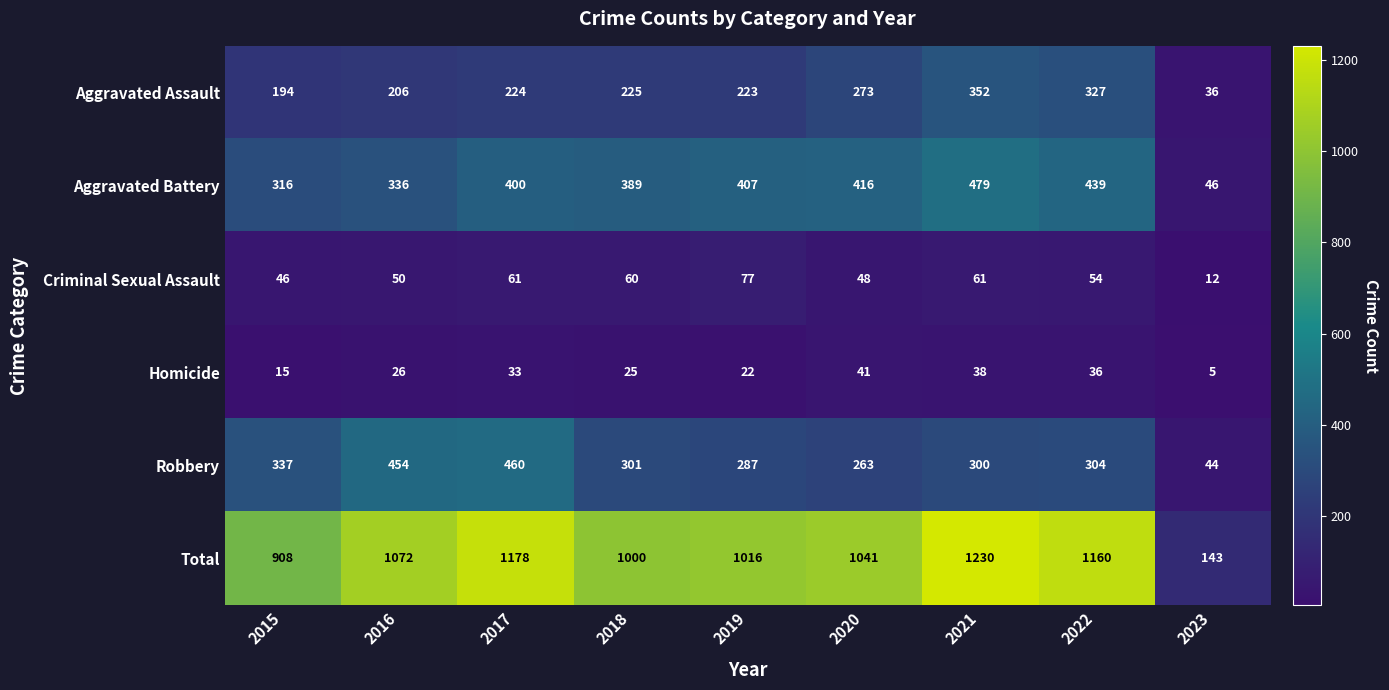

True or false: Total has a value of 143 at 2023.

True